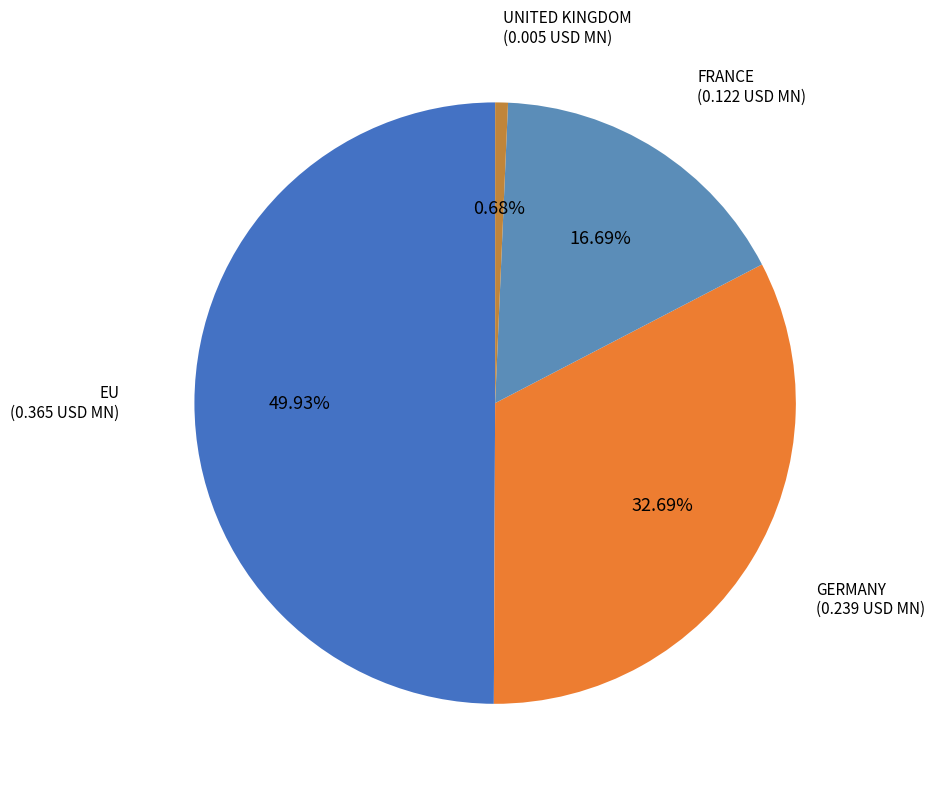

Which slice is the largest?

EU